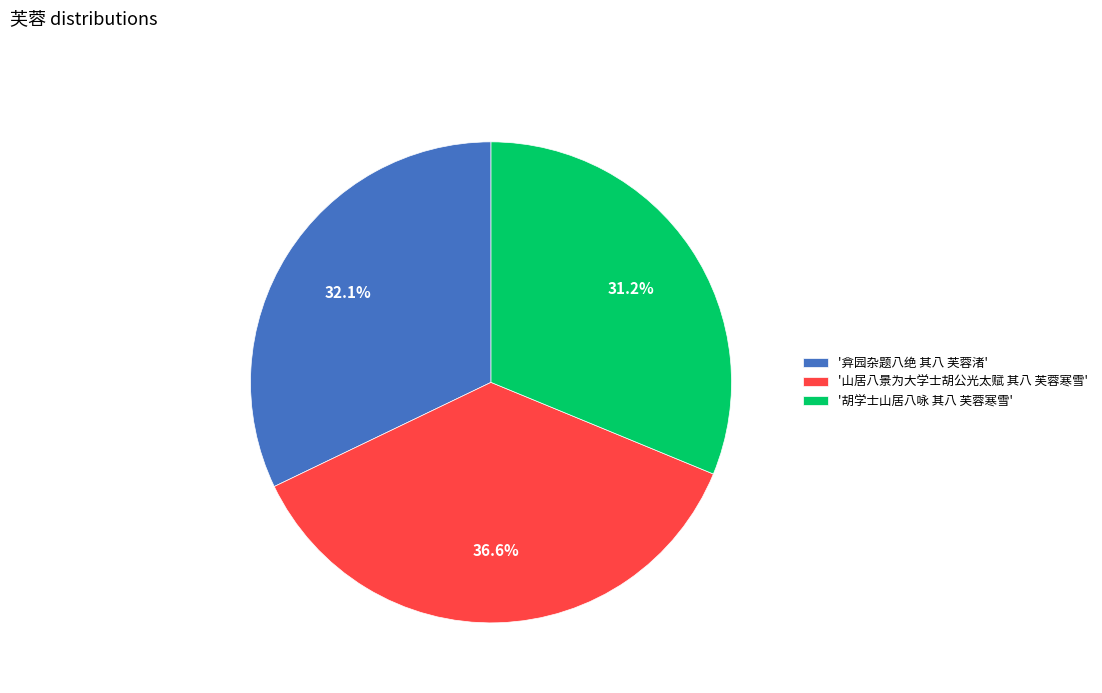

How many slices are in this pie chart?

3